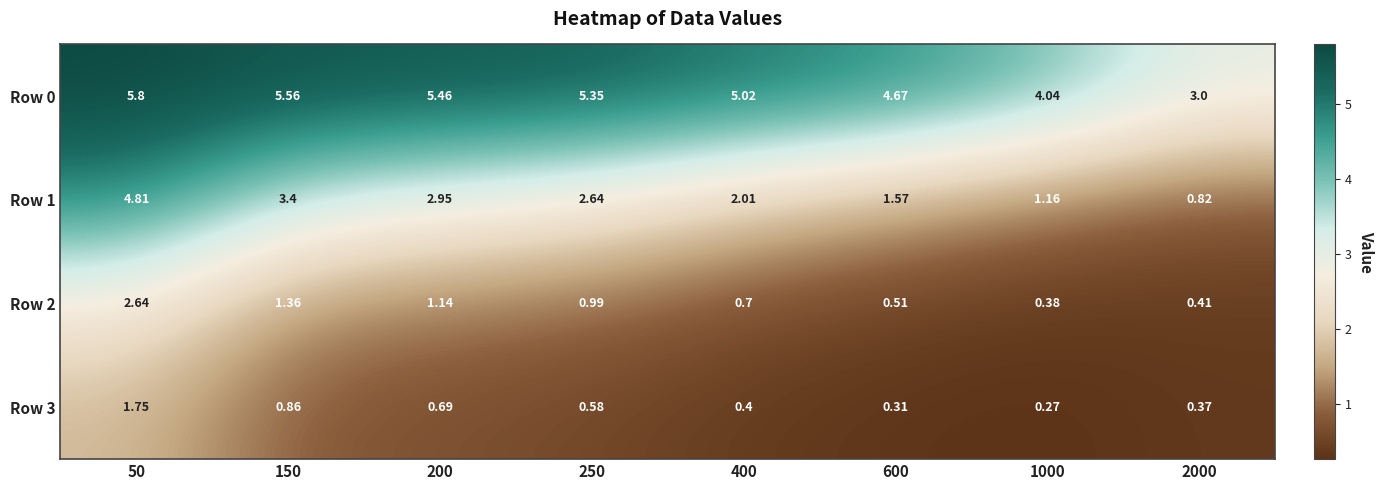

Count the number of data series in this chart.

4